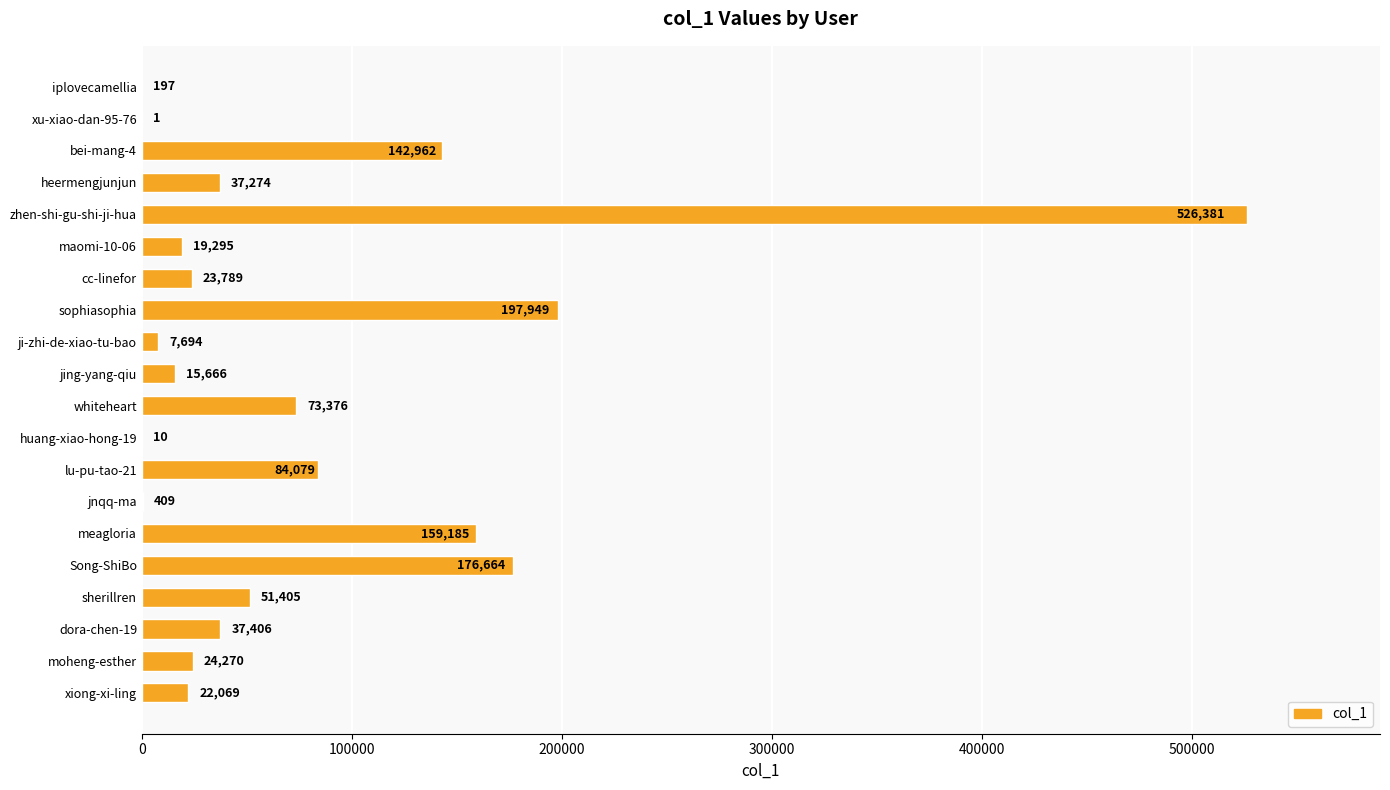

What is the maximum value shown in the chart?

526381